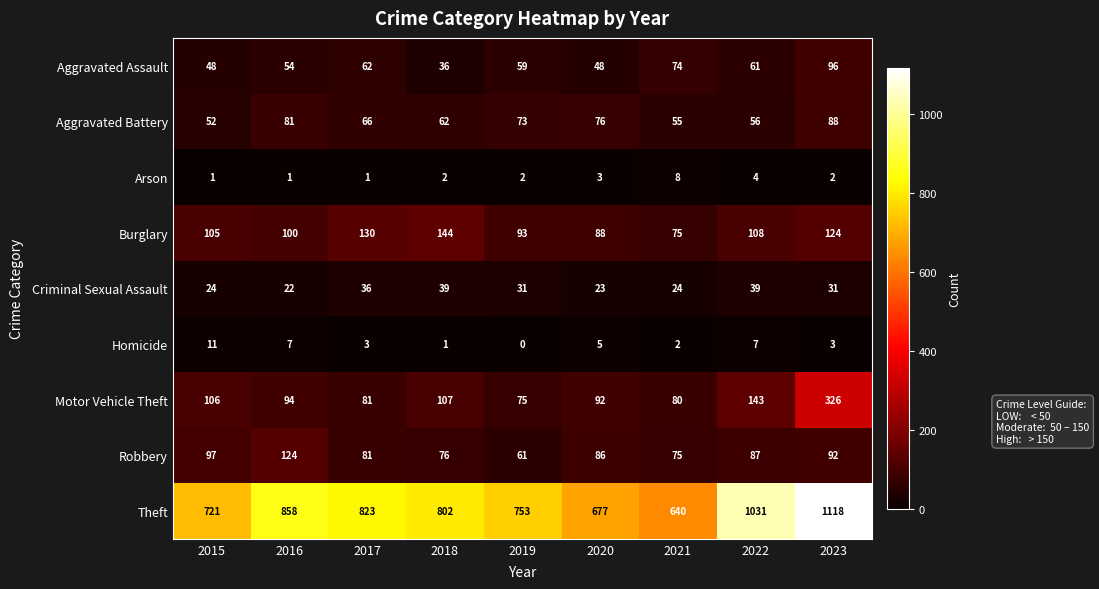

The value of Criminal Sexual Assault at 2017 is 36. True or false?

True